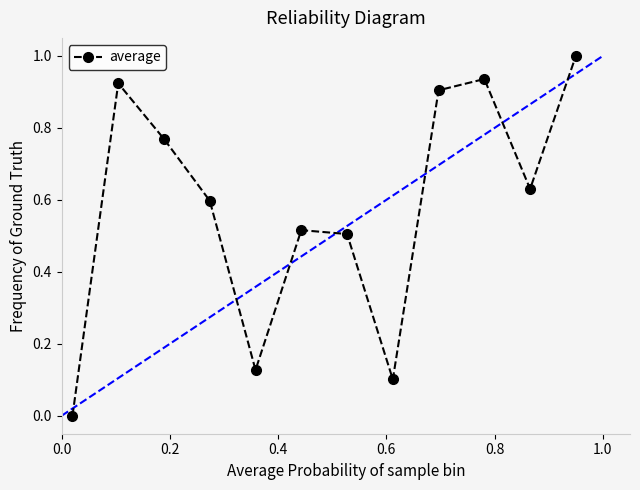

How many values are above zero?

11